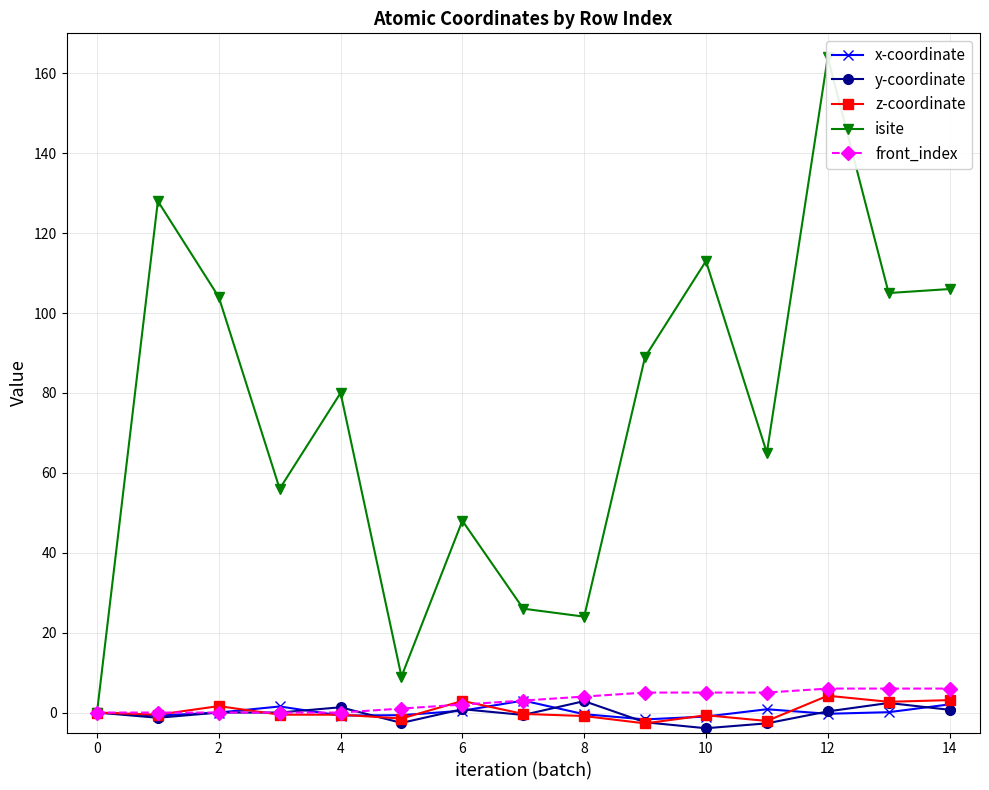

What are all the series names shown in the legend?

x-coordinate, y-coordinate, z-coordinate, isite, front_index